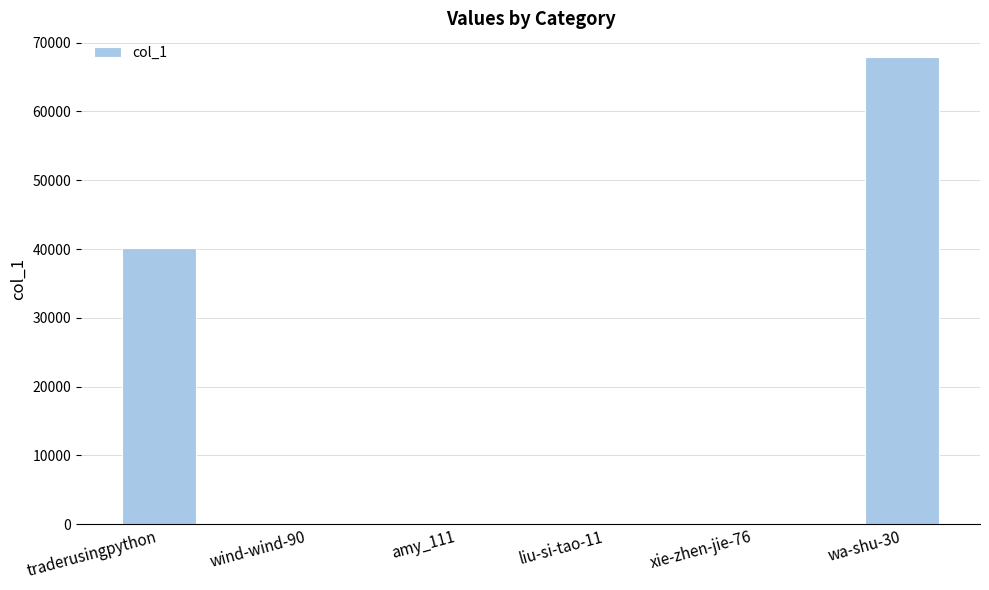

At which label is the value closest to 33979?

traderusingpython